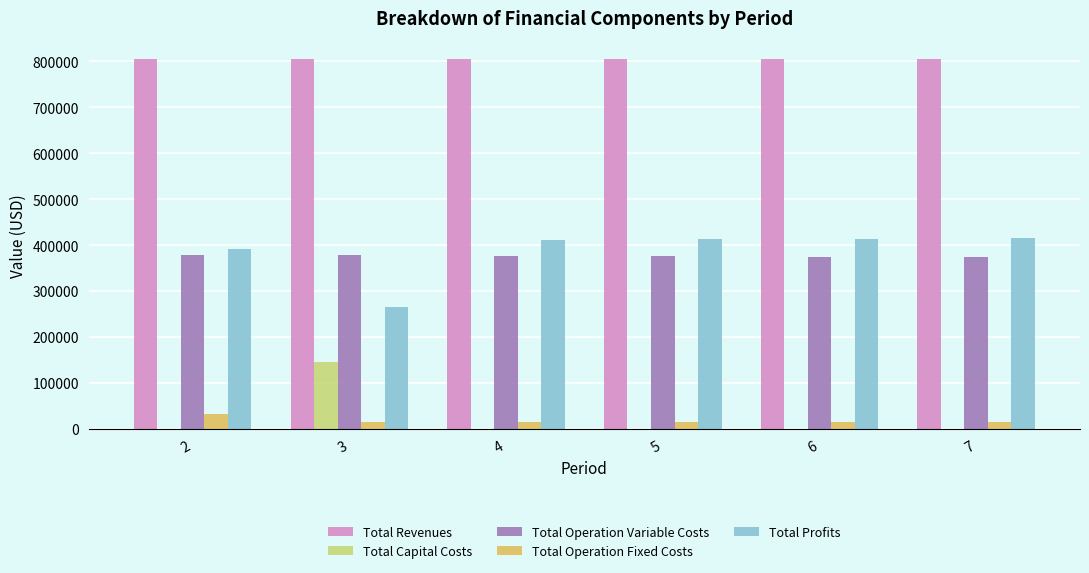

What is the maximum value for Total Profits?

415029.8